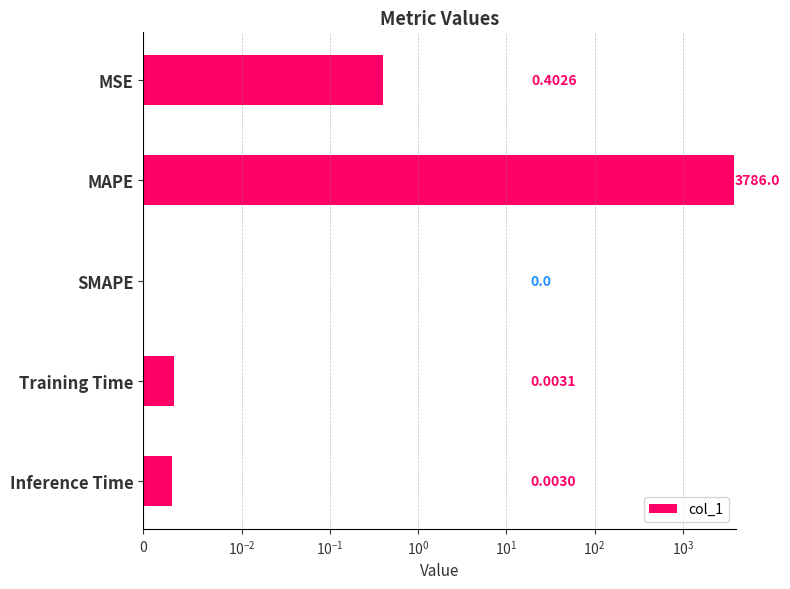

Are the bars horizontal?

Yes